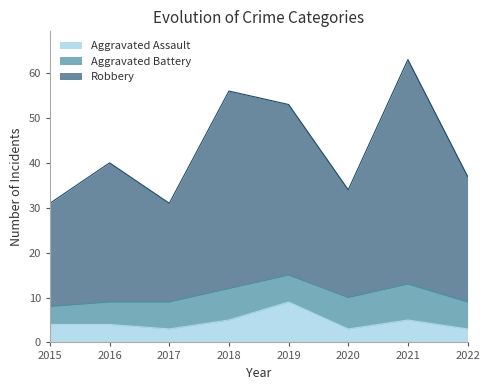

The Aggravated Assault series shows 4 at 2016. True or false?

True